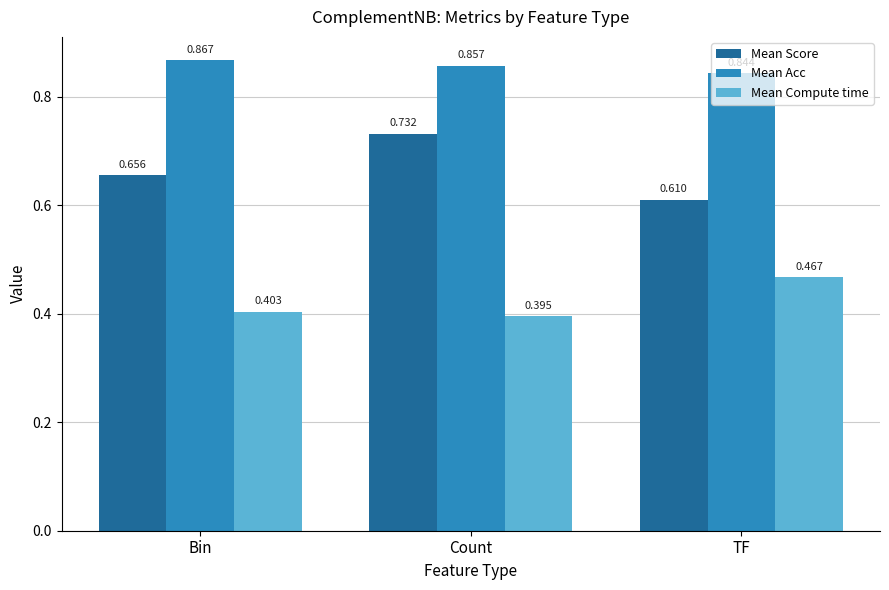

Which series has the widest spread of values?

Mean Score